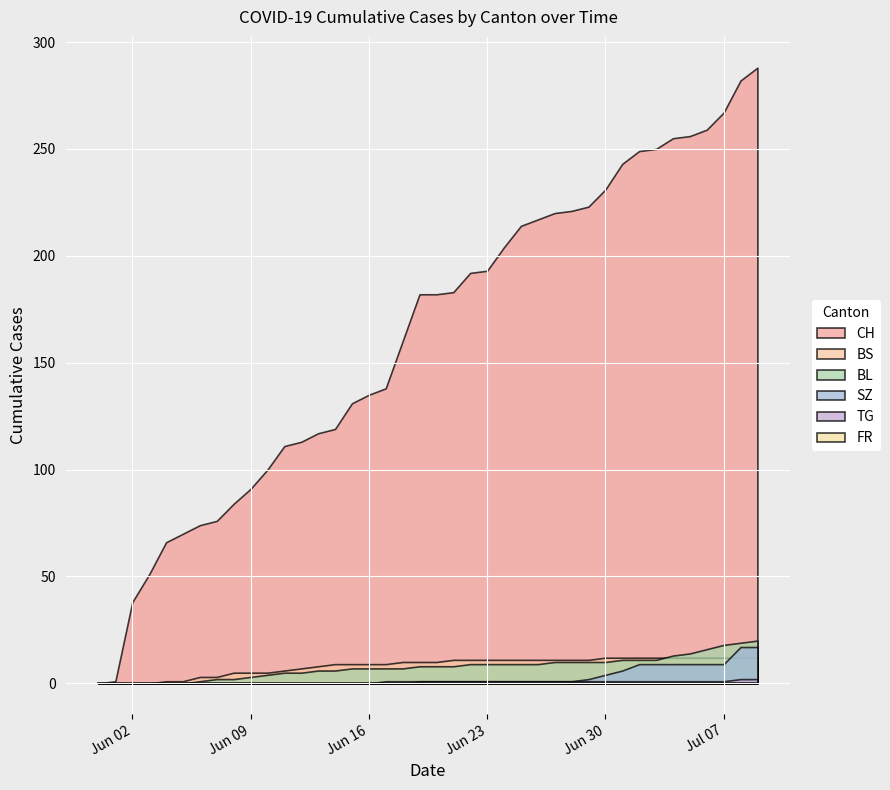

At which label does CH reach its minimum?

2020-05-31